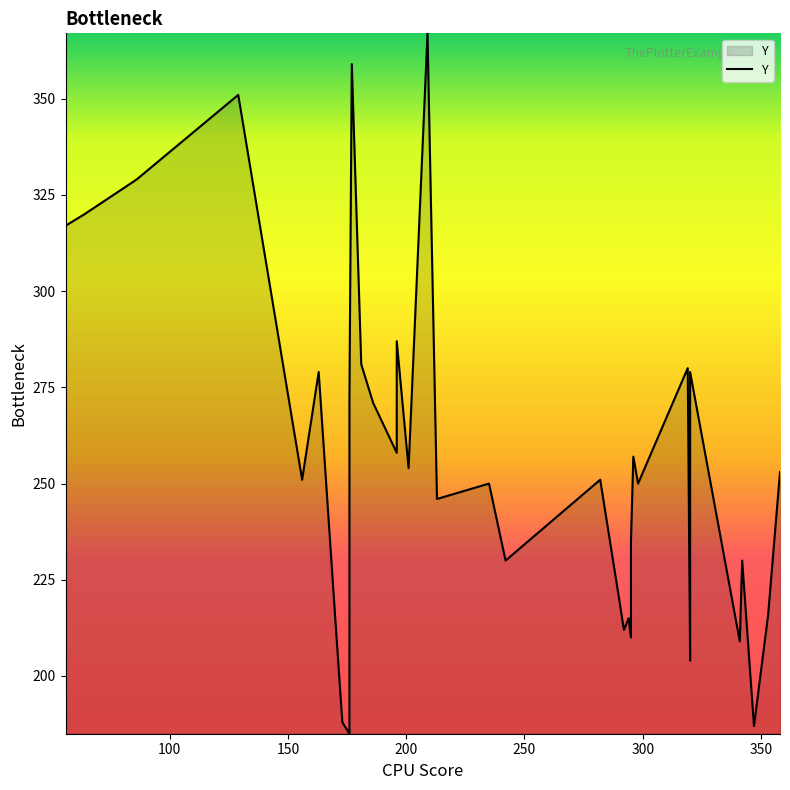

How many points are lower than both their immediate neighbors (excluding endpoints)?

12